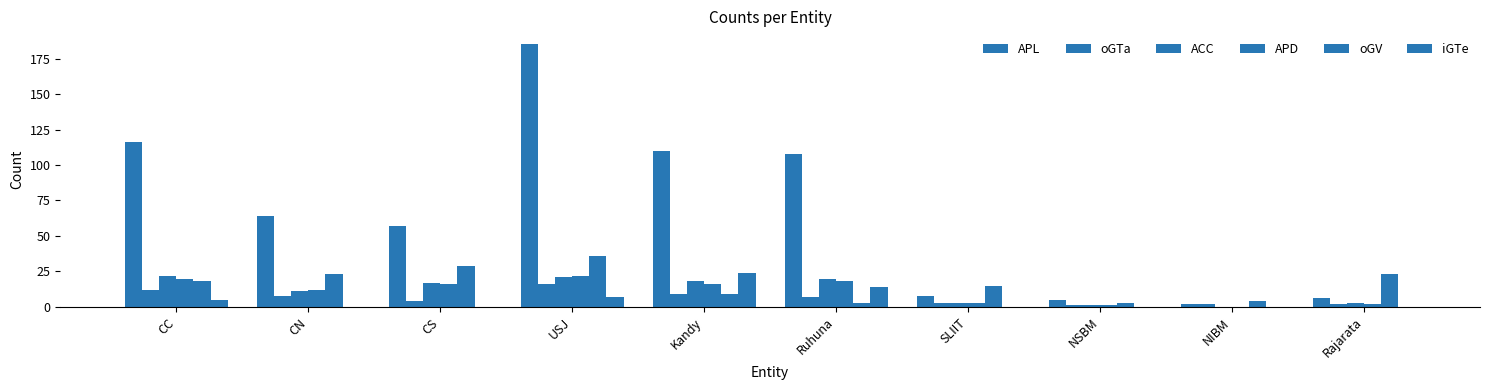

Reading left to right, what are all the values shown in this chart?

APL: 116	64	57	185	110	108	8	5	2	6
oGTa: 12	8	4	16	9	7	3	1	2	2
ACC: 22	11	17	21	18	20	3	1	0	3
APD: 20	12	16	22	16	18	3	1	0	2
oGV: 18	23	29	36	9	3	15	3	4	23
iGTe: 5	0	0	7	24	14	0	0	0	0